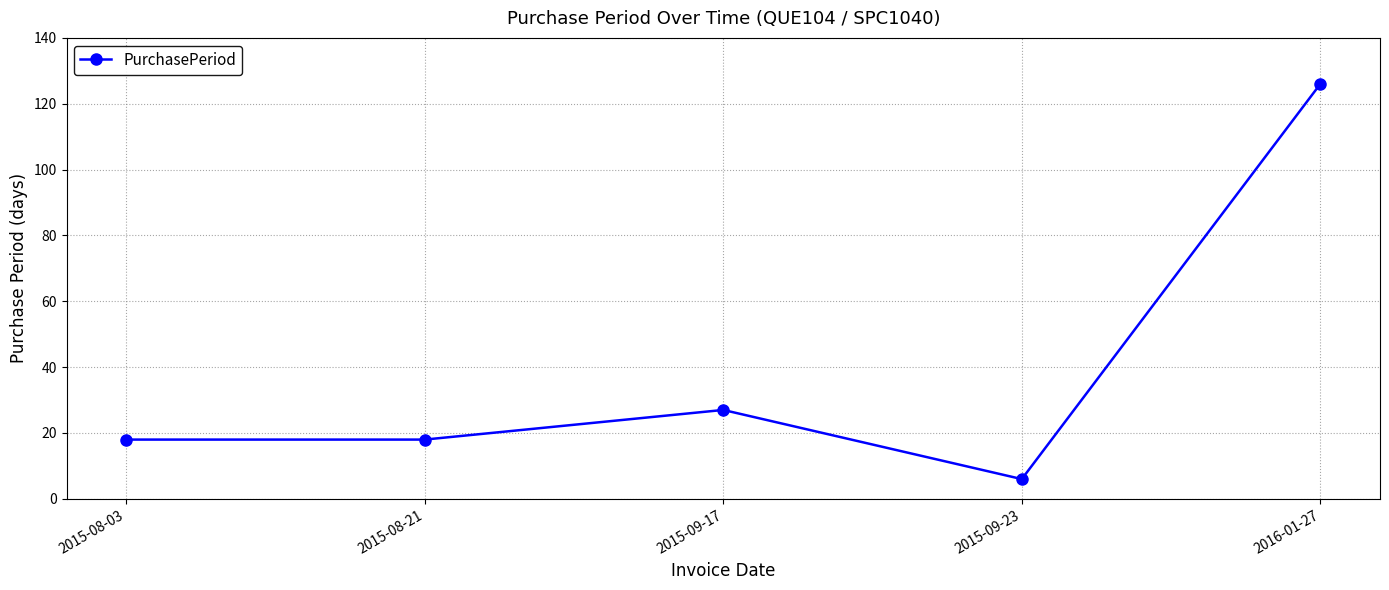

Which label corresponds to the smallest value in the chart?

2015-09-23